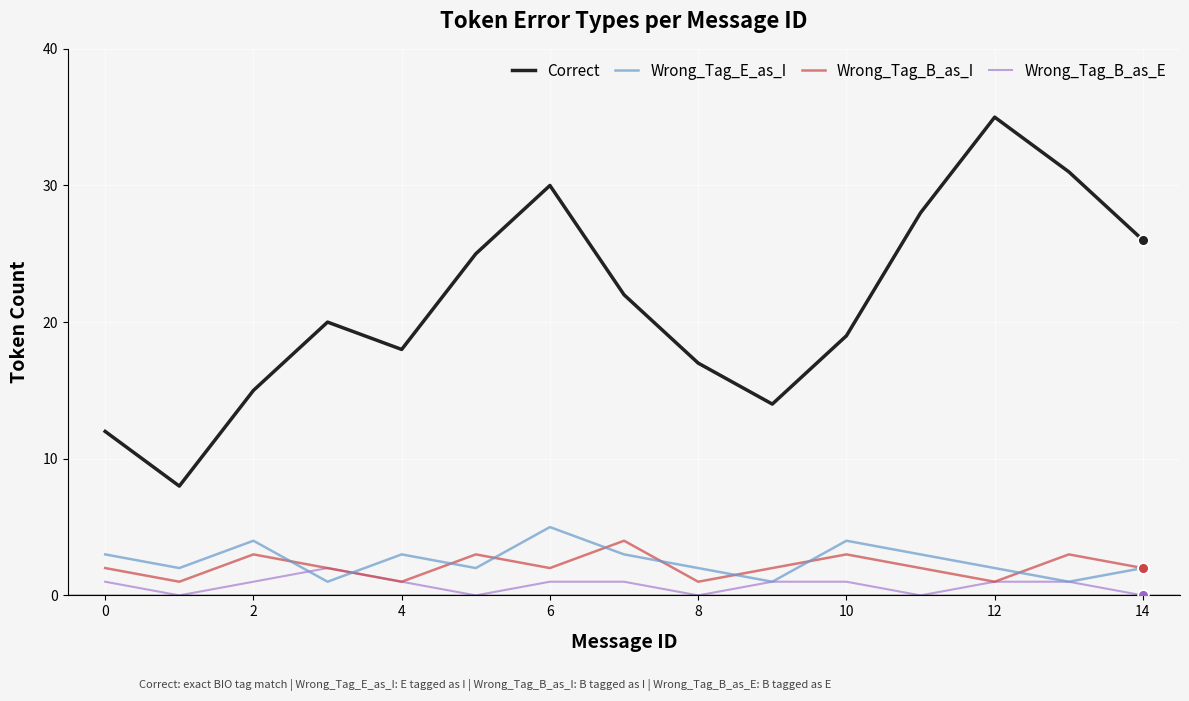

Which series has the largest total across all categories?

Correct